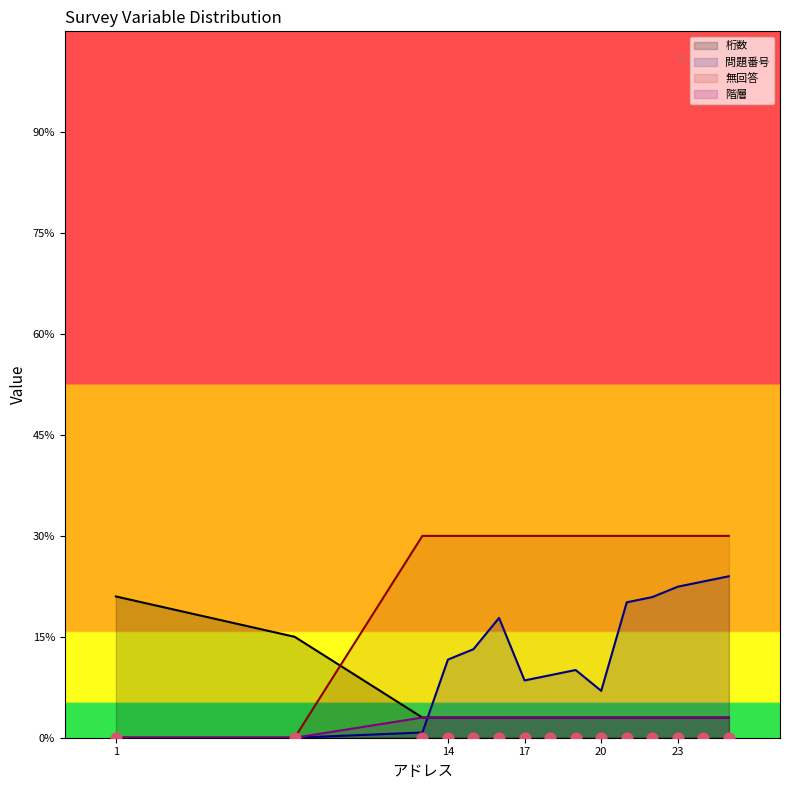

Which series reaches the minimum Y coordinate?

問題番号